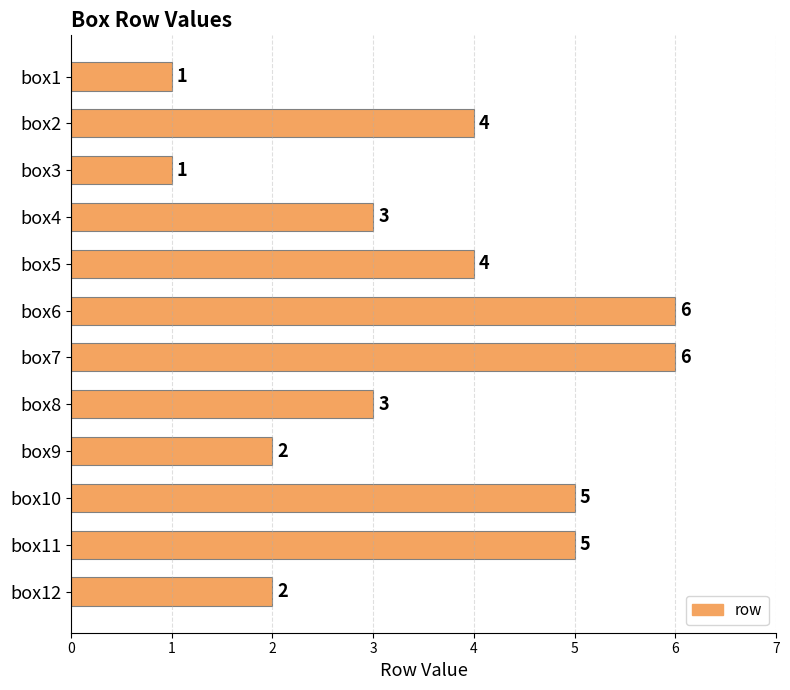

What is the maximum value shown in the chart?

6